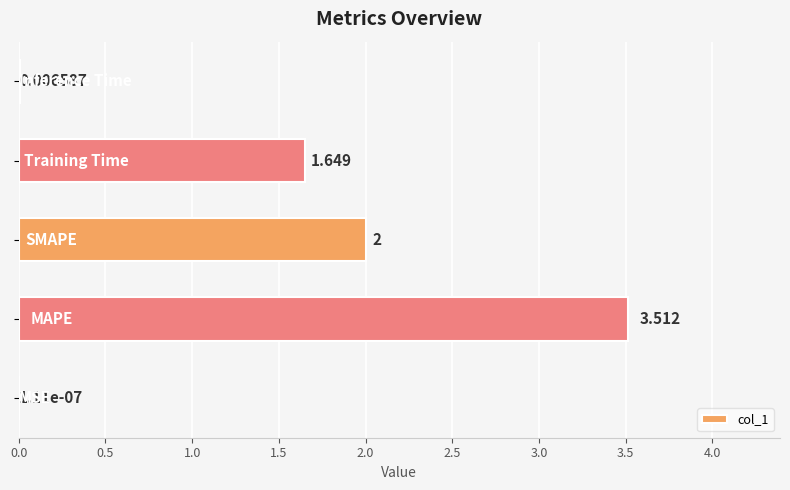

Count the number of categories in the chart.

5